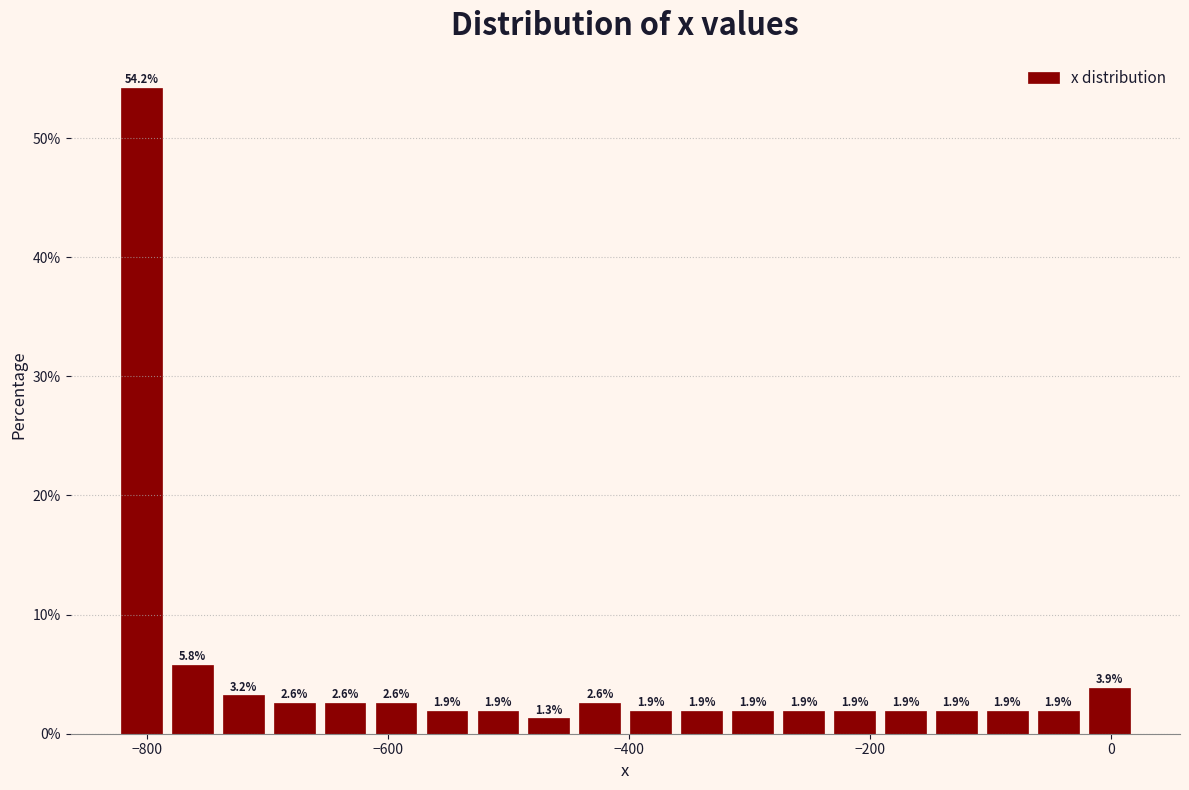

Read against the x-axis, roughly where is the centre of the tallest bar?

-800